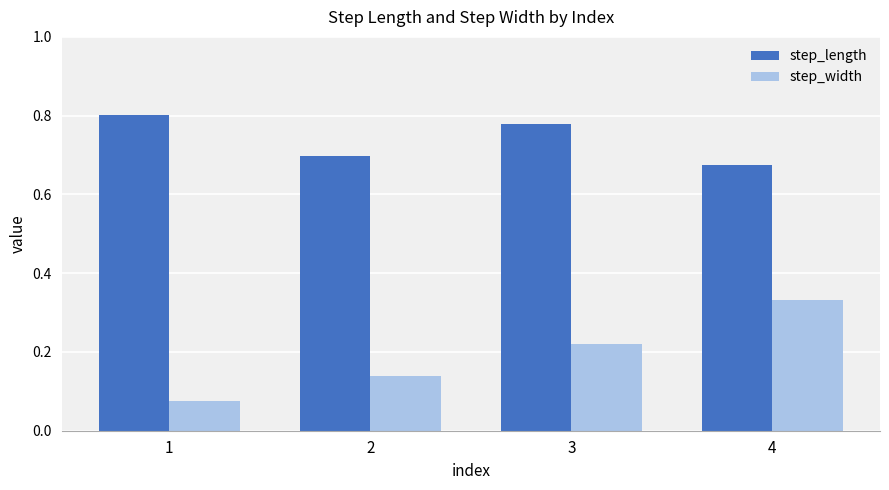

Rank the series at 3 from lowest to highest value.

step_width, step_length